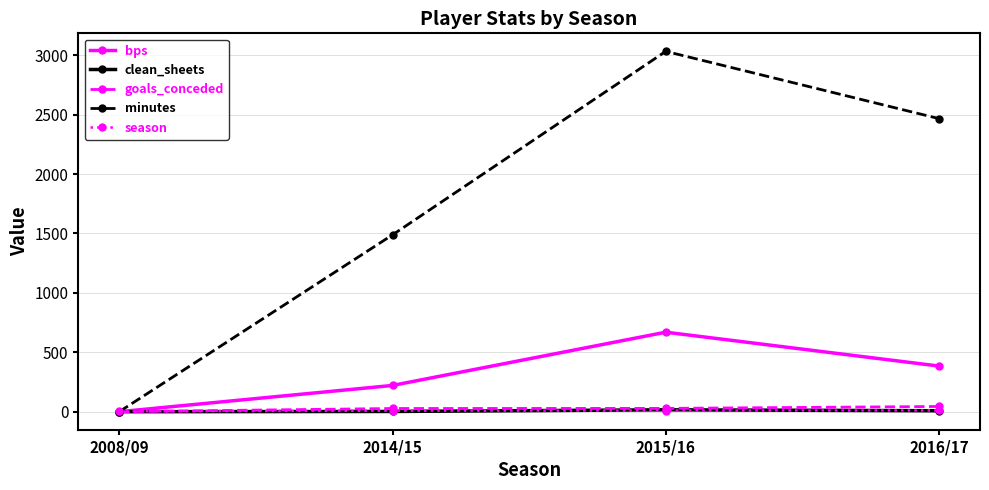

Is the value of minutes at 2014/15 greater than the value of goals_conceded at 2008/09?

Yes